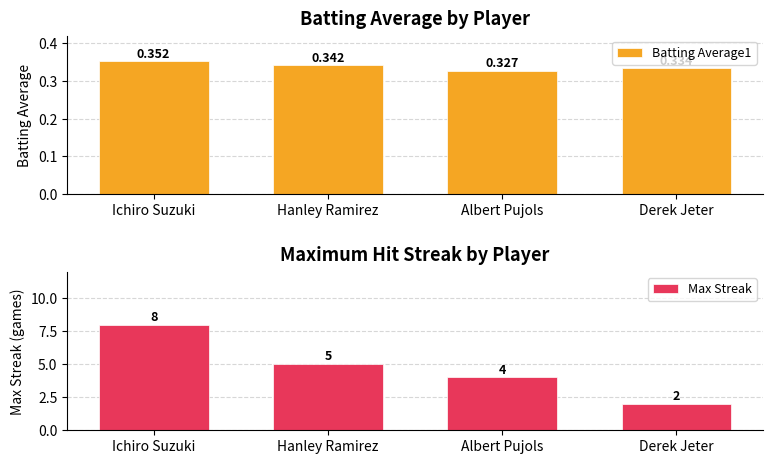

What is the label of the 2nd bar from the right?

Albert Pujols